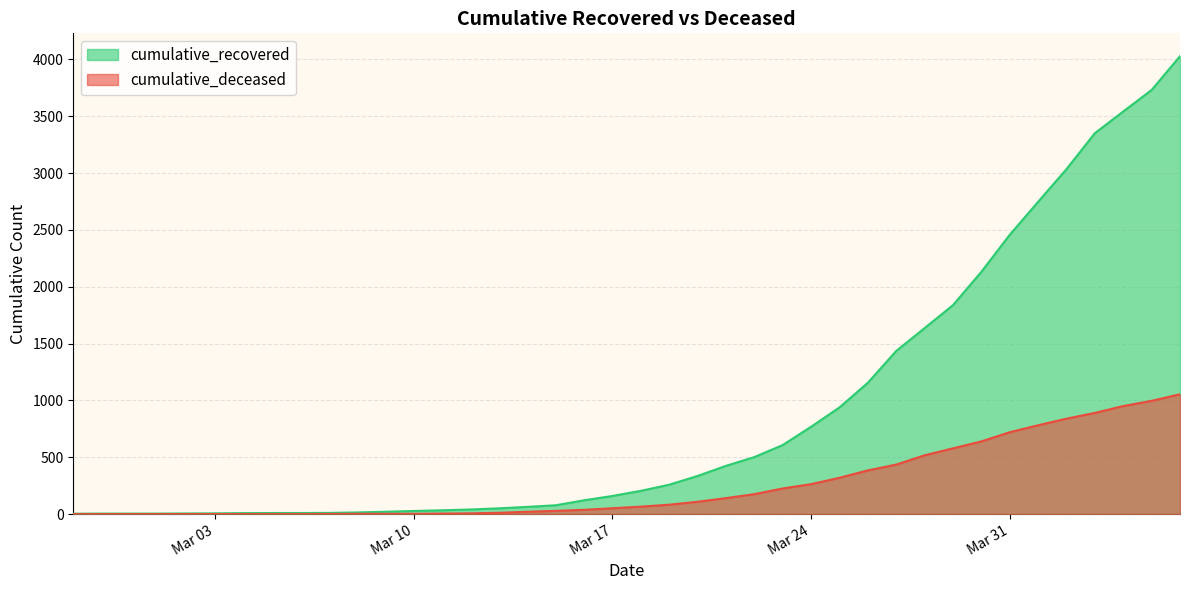

Which category has the highest value across all series?

2020-04-06